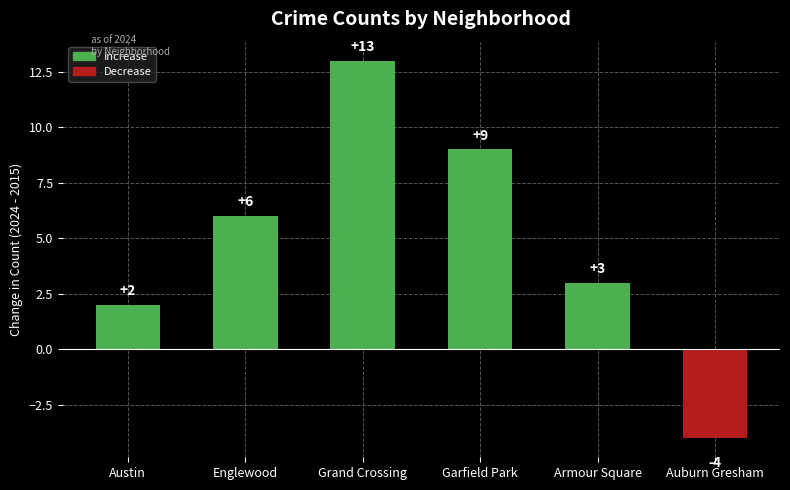

List the labels in order of value, smallest first.

Auburn Gresham, Austin, Armour Square, Englewood, Garfield Park, Grand Crossing